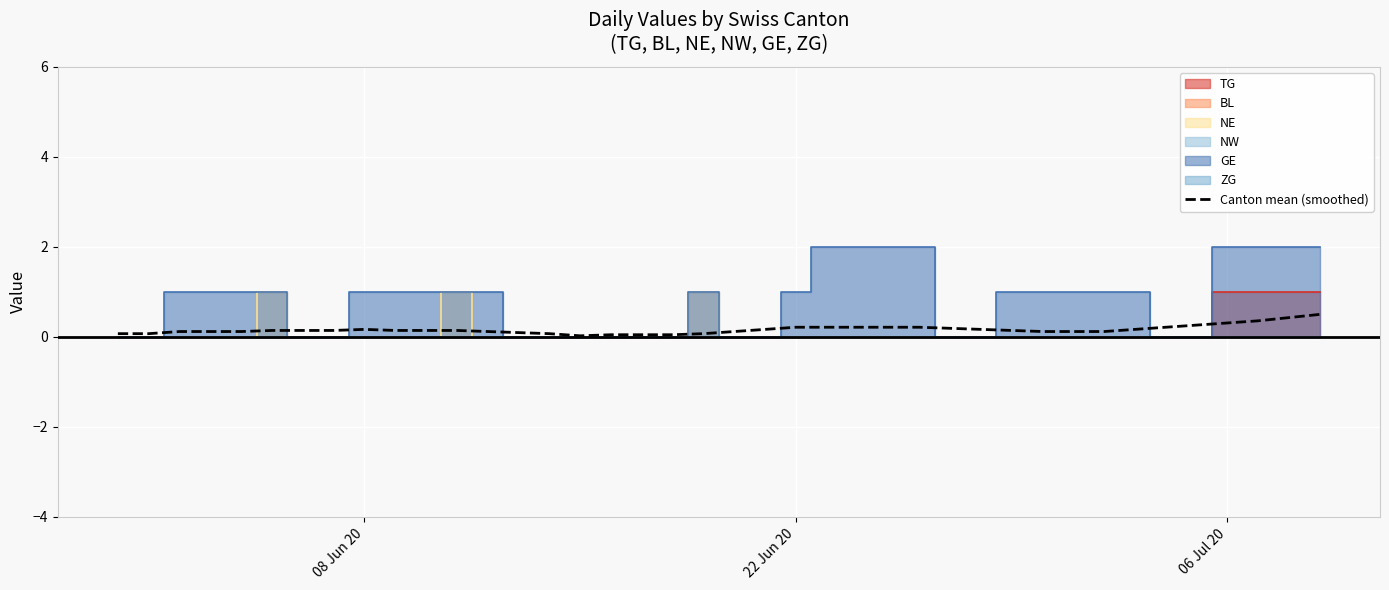

Reading left to right, extract all data points from this chart.

0.1	0.1	0.1	0.1	0.1	0.1	0.1	0.1	0.2	0.1	0.1	0.1	0.1	0.1	0.1	0.0	0.0	0.0	0.0	0.1	0.1	0.2	0.2	0.2	0.2	0.2	0.2	0.2	0.2	0.1	0.1	0.1	0.1	0.2	0.2	0.3	0.3	0.4	0.4	0.5